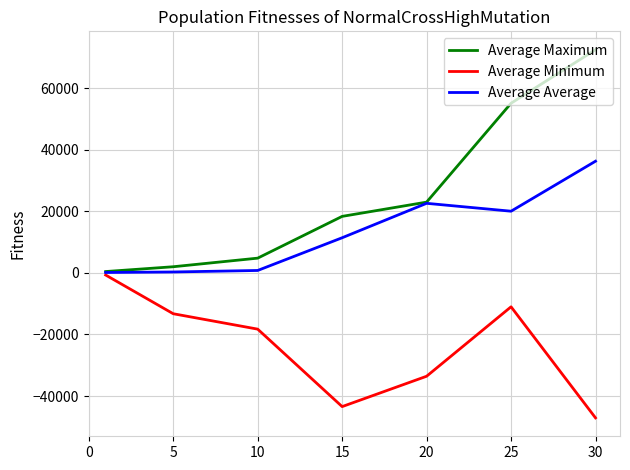

List the series in order of their overall mean, highest first.

Average Maximum, Average Average, Average Minimum